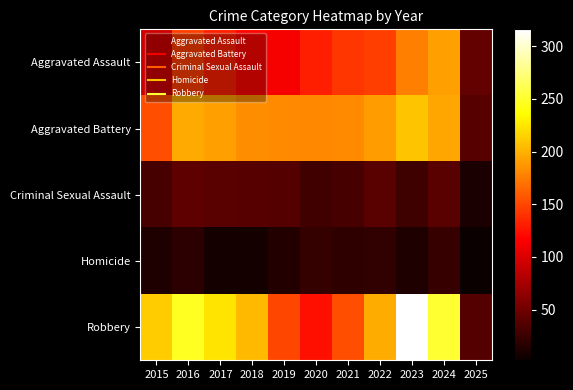

What is the minimum value shown in the chart?

2